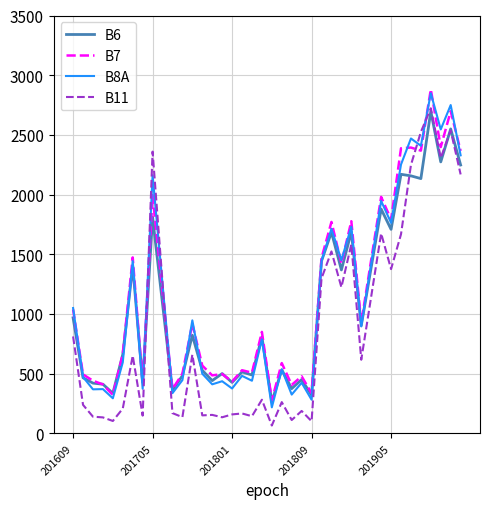

What is the maximum value for B6?

2698